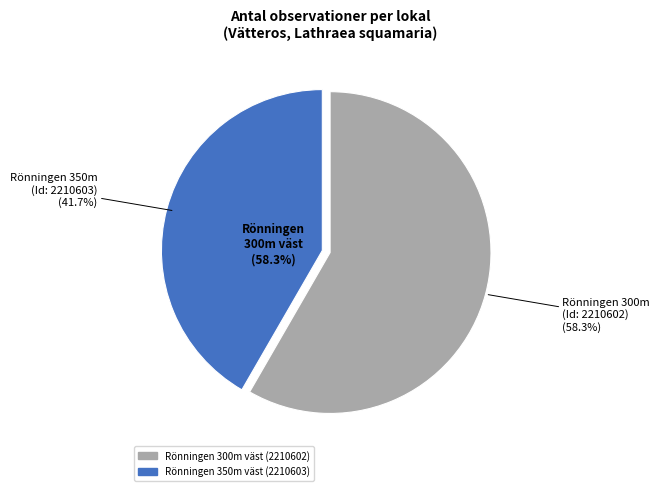

Rank the categories by value from lowest to highest.

Rönningen 350m väst (2210603), Rönningen 300m väst (2210602)